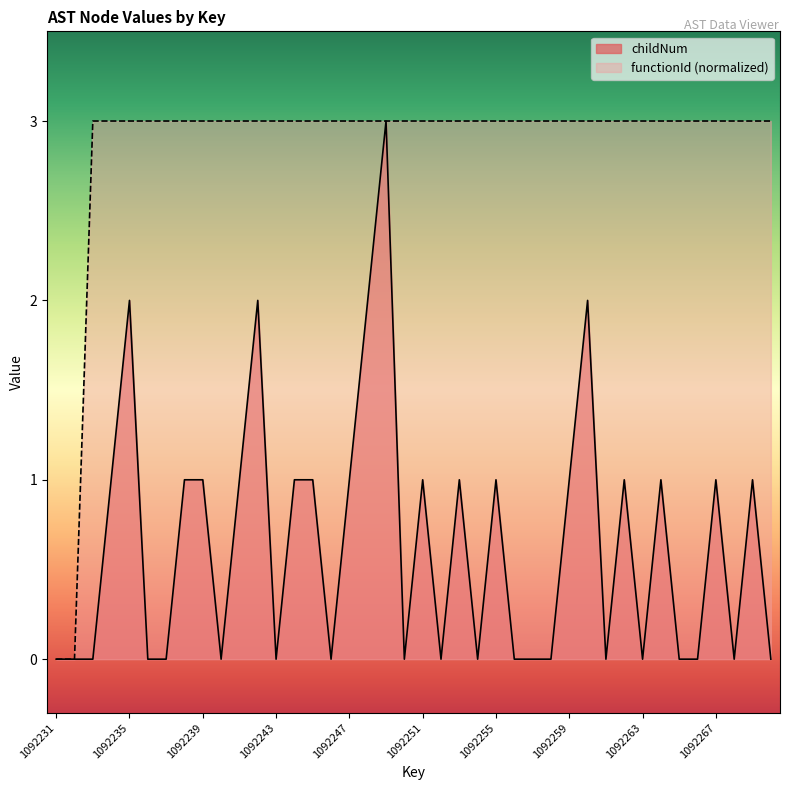

Does the chart display data point markers on the line(s)?

No